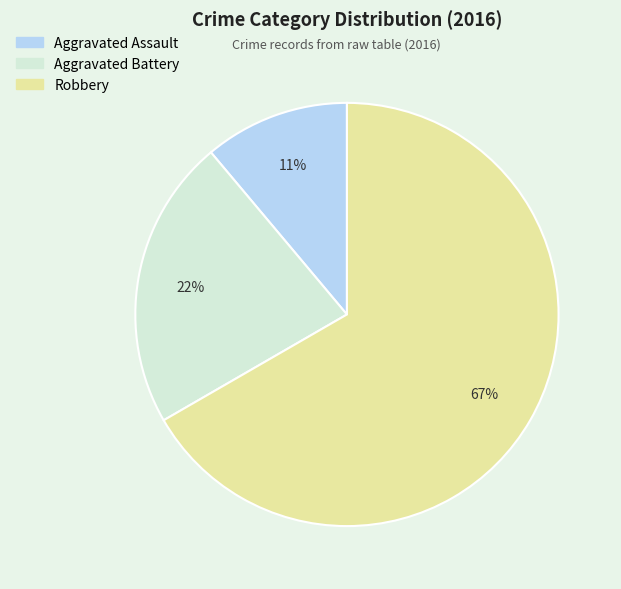

Combined, do Aggravated Assault and Aggravated Battery account for over 50%?

No